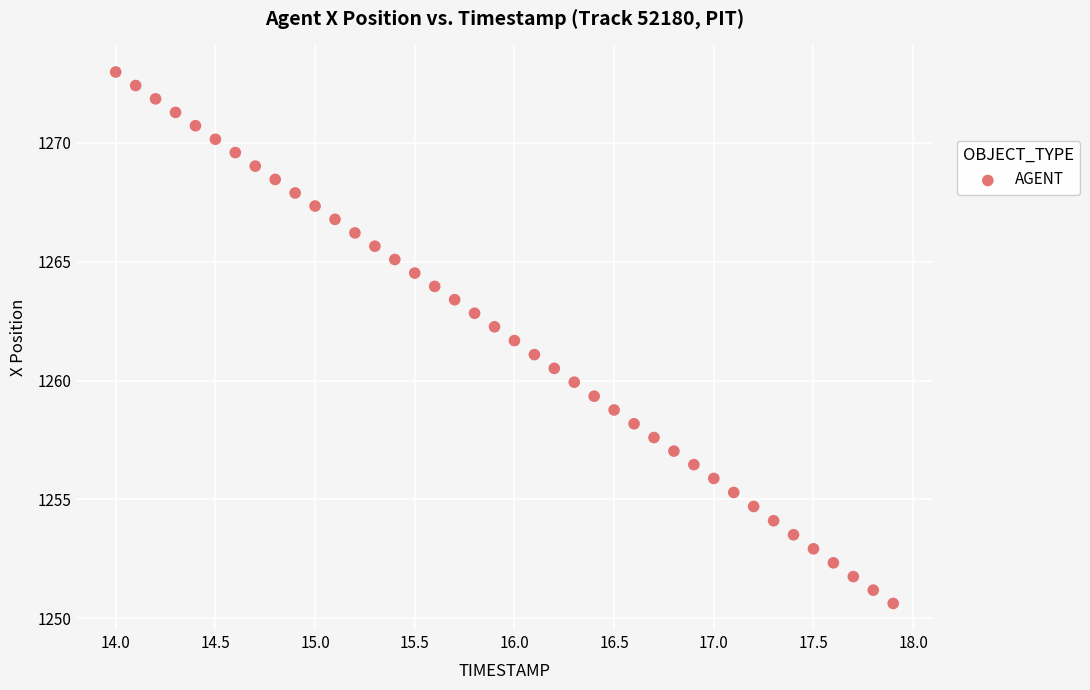

What is the range of X values (max minus min)?

3.9